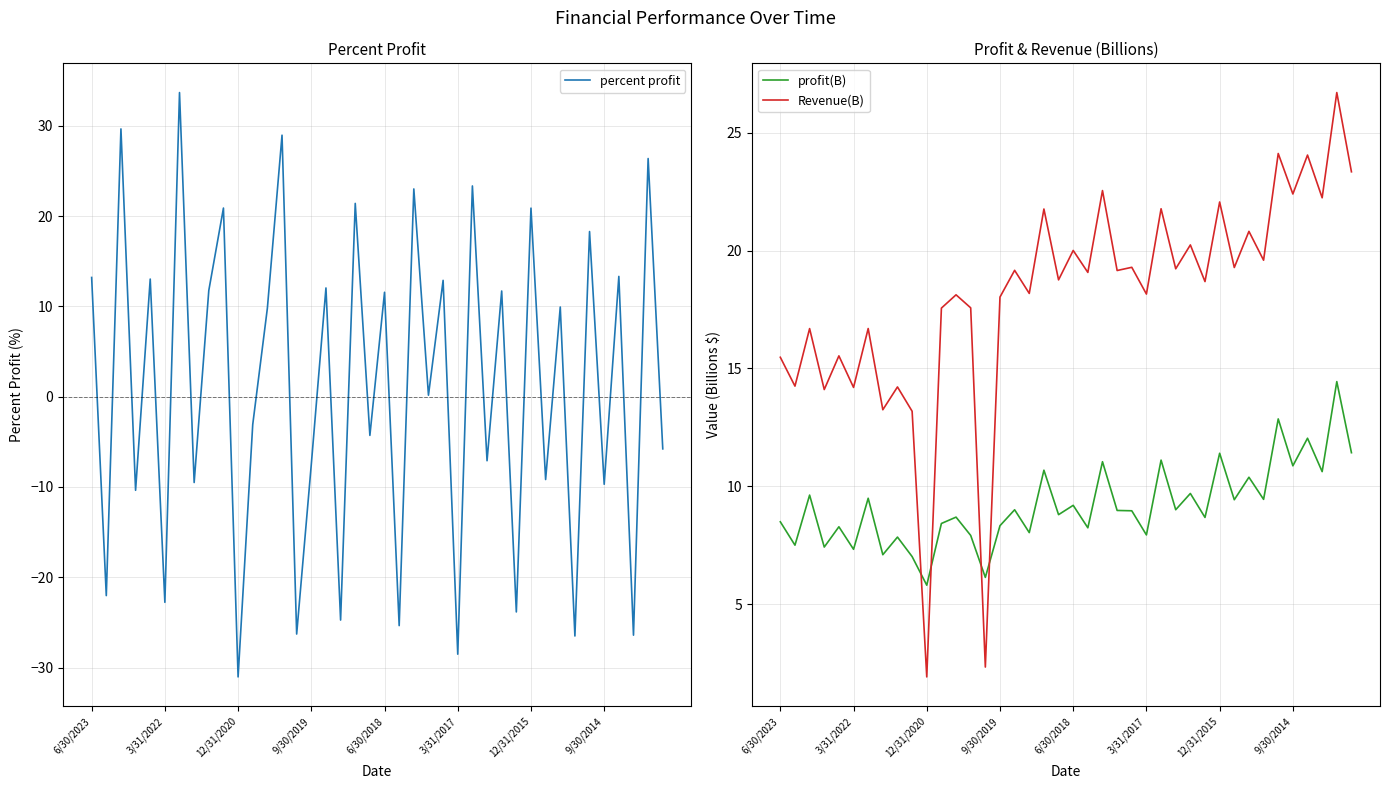

Is the value of profit(B) at 33 greater than the value of percent profit at 12?

No